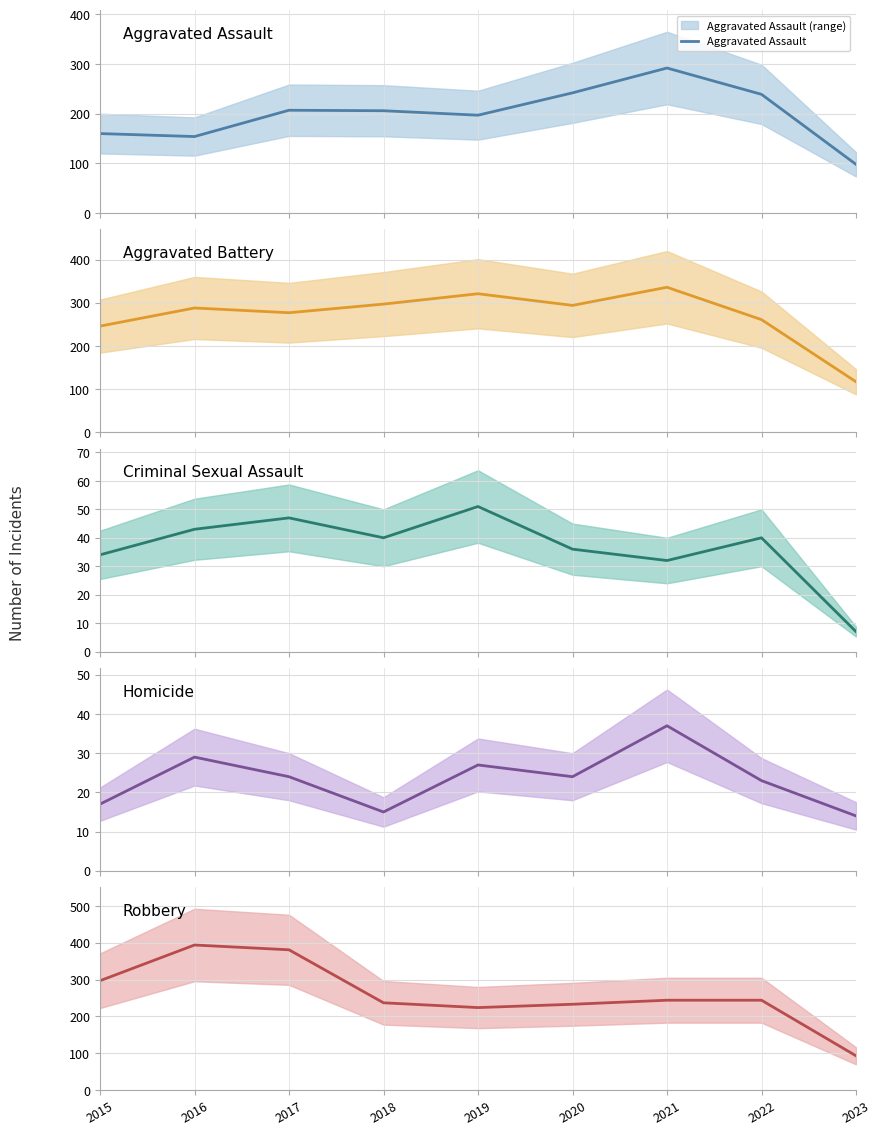

True or false: Aggravated Battery and Homicide intersect in this chart.

False